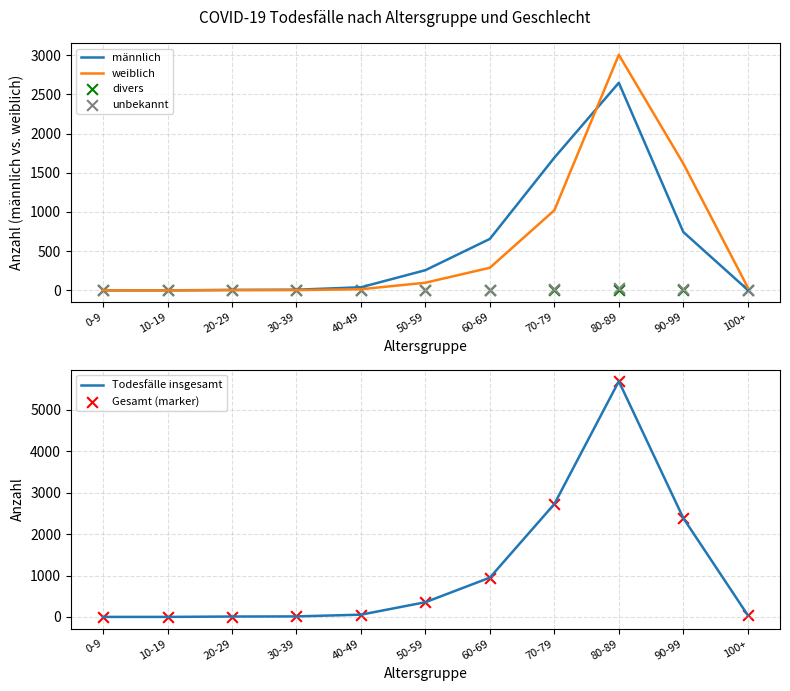

Which series reaches the maximum Y coordinate?

Todesfälle insgesamt